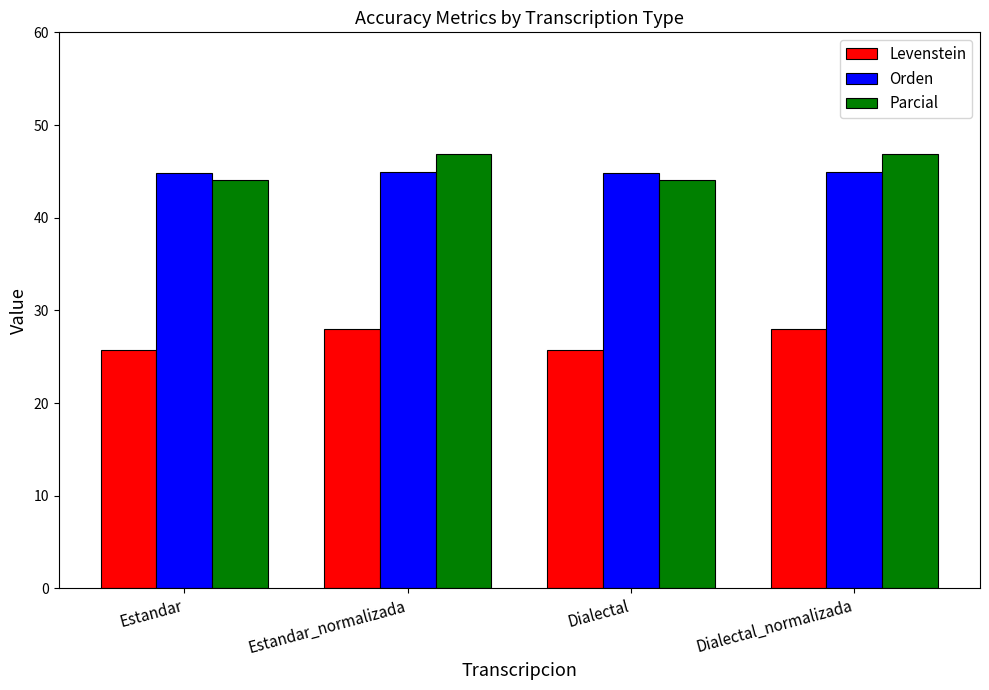

What is the total value across all series at Dialectal_normalizada?

119.8